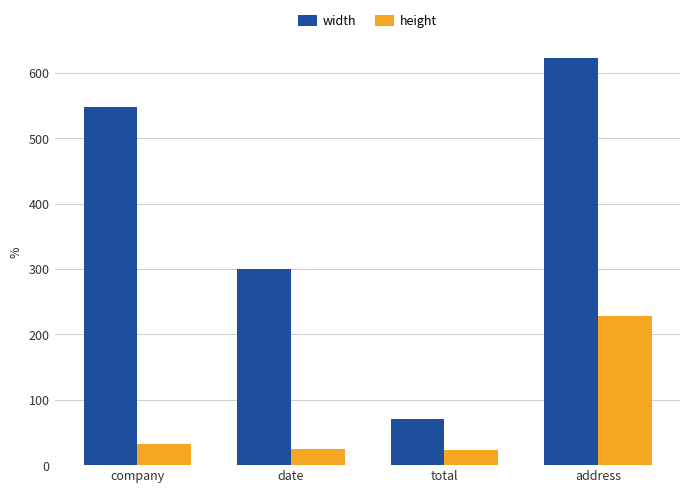

At which category is the sum across all series the highest?

address